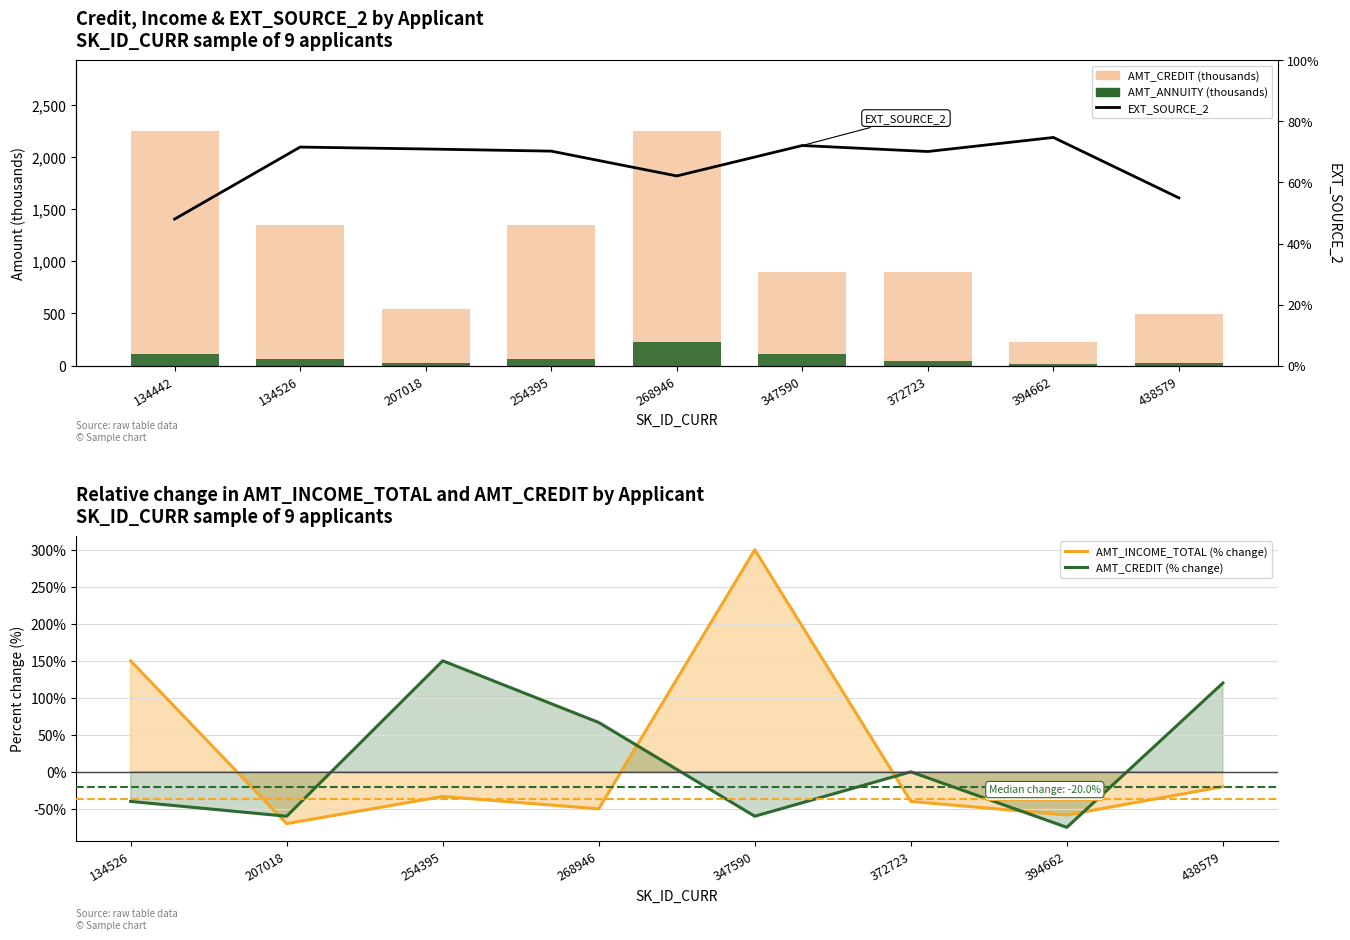

True or false: AMT_ANNUITY has a value of 67.5 at 254395.

True